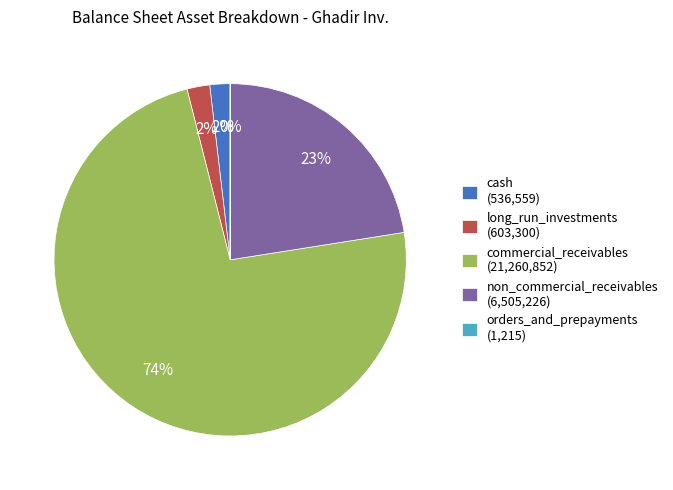

To the nearest percent, what is the combined percentage of non_commercial_receivables (6,505,226) and long_run_investments (603,300)?

25%